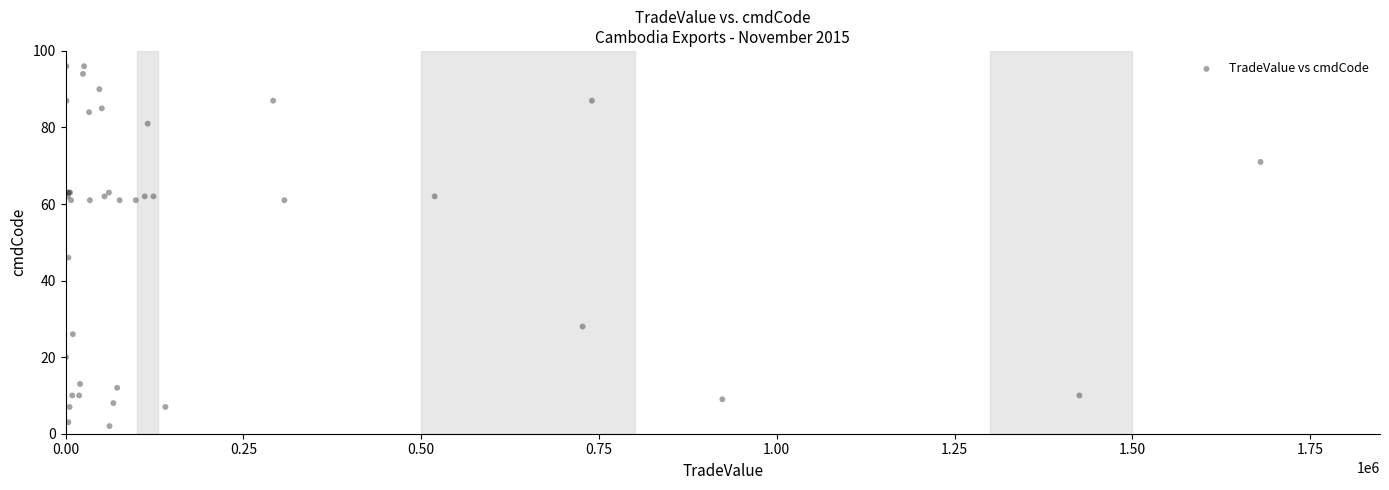

What Y value in the scatter plot is closest to 49?

46